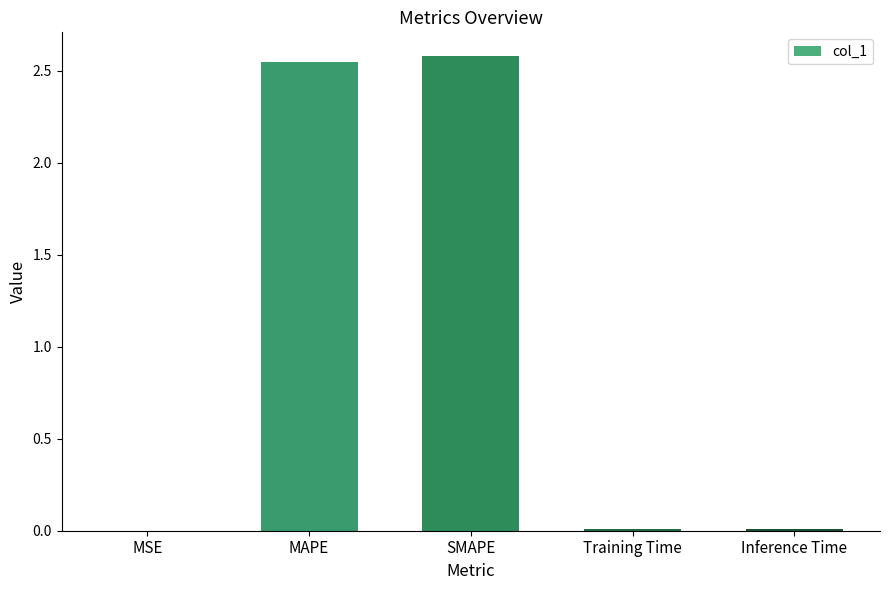

What is the sum of all values?

5.1